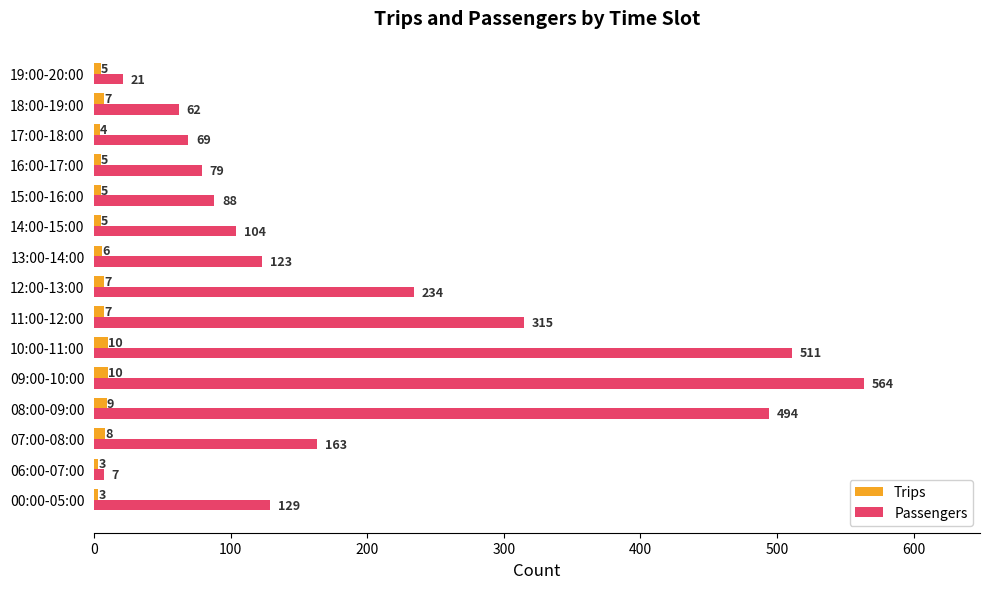

List the series in order of their overall mean, lowest first.

Trips, Passengers